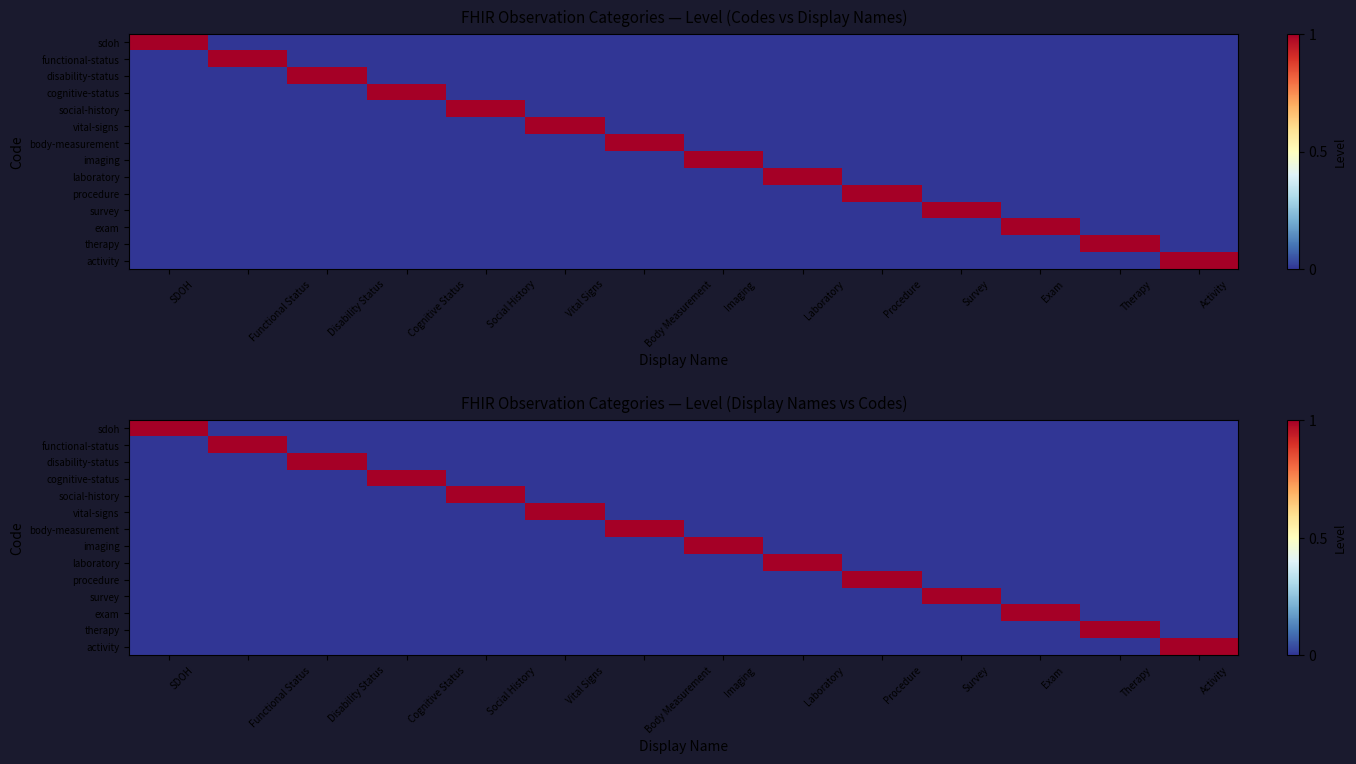

Count the number of data series in this chart.

14